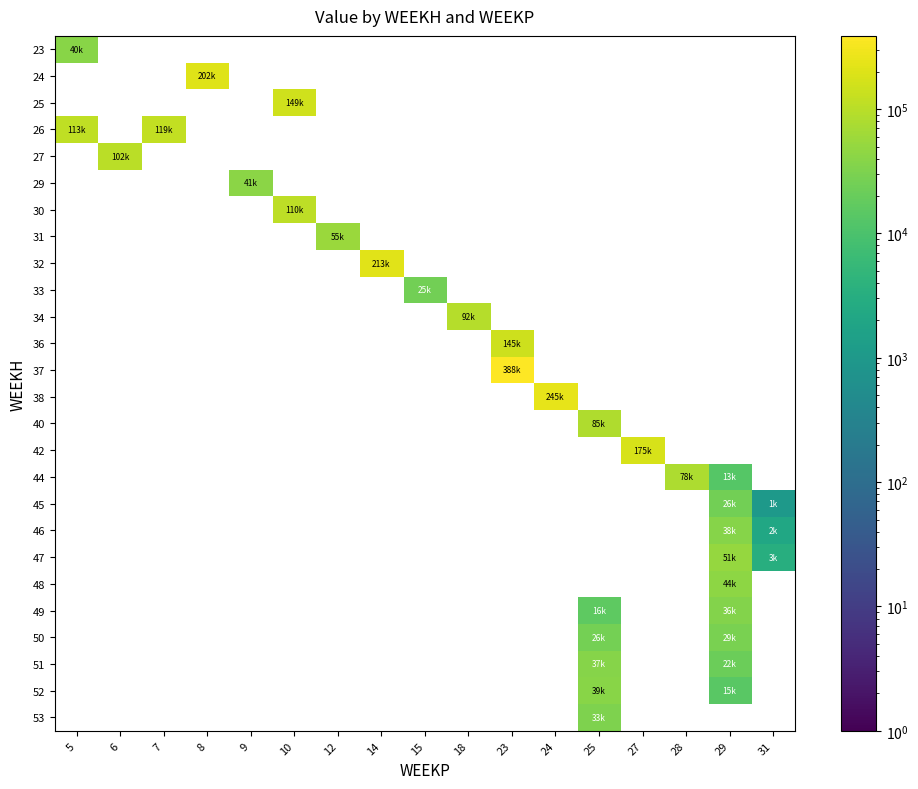

At how many categories does at least one series exceed 257059?

1